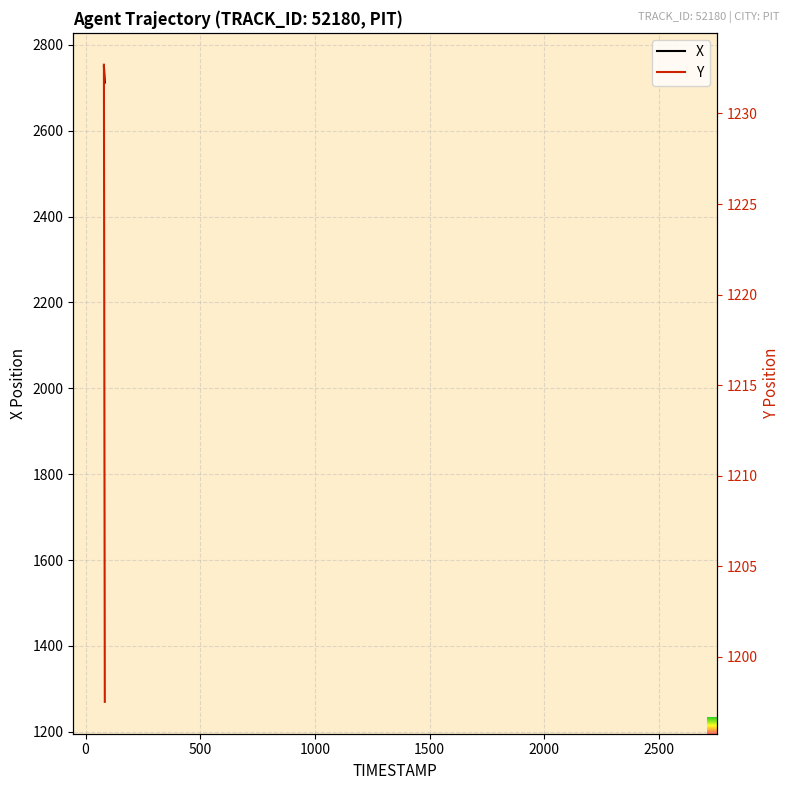

Reading left to right, what are all the values shown in this chart?

X: 2750.2	2749.2	2748.2	2747.2	2746.3	2745.3	2744.3	2743.3	2742.3	2741.4	2740.4	2739.4	2738.4	2737.5	2736.5	2735.5	2734.5	2733.6	2732.6	2731.6	2730.6	2729.7	2728.7	2727.7	2726.7	2725.8	2724.8	2723.8	2722.8	2721.9	2720.9	2719.9	2718.9	2718.0	2717.0	2716.0	2715.0	2714.1	2713.1	2712.1
Y: 1232.7	1231.8	1230.9	1230.0	1229.1	1228.2	1227.3	1226.4	1225.5	1224.6	1223.7	1222.8	1221.9	1221.0	1220.1	1219.2	1218.3	1217.4	1216.5	1215.6	1214.7	1213.8	1212.9	1212.0	1211.1	1210.2	1209.2	1208.3	1207.5	1206.5	1205.6	1204.7	1203.8	1202.9	1202.0	1201.1	1200.2	1199.3	1198.4	1197.5